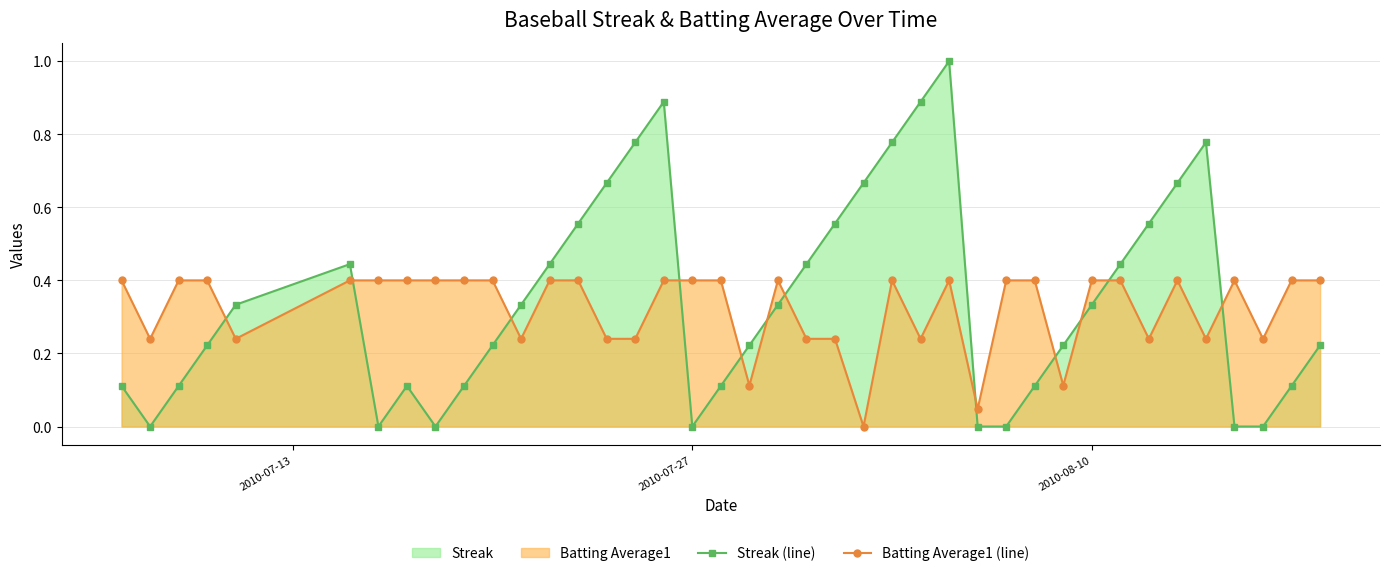

After their last crossing, which series has the higher values: Batting Average1 (line) or Streak (line)?

Batting Average1 (line)